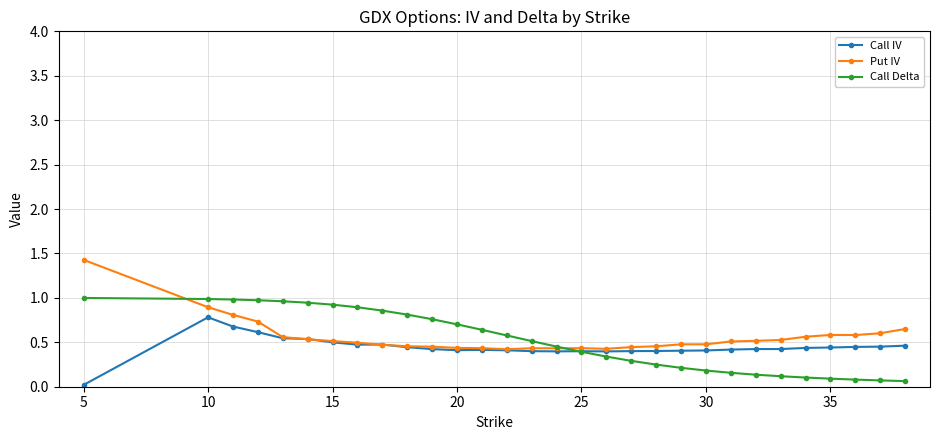

After their last crossing, which series has the higher values: Call IV or Call Delta?

Call IV